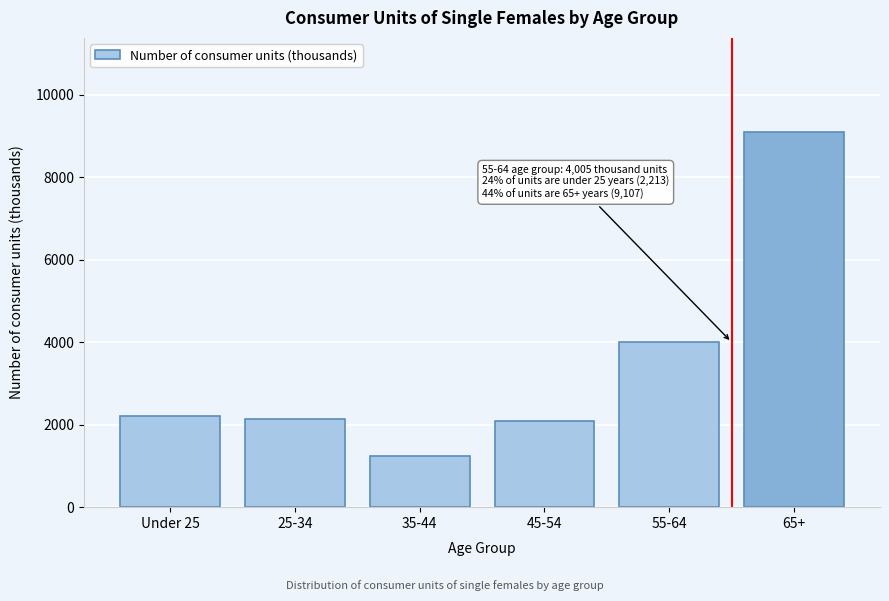

Which category has the highest value across all series?

65+